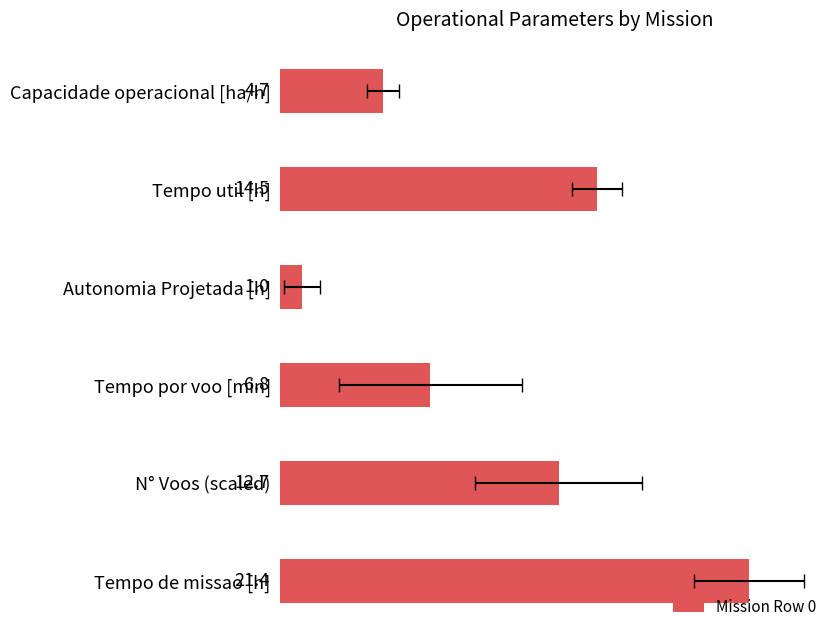

What is the difference between the values at Tempo util [h] and N° Voos (scaled)?

1.8